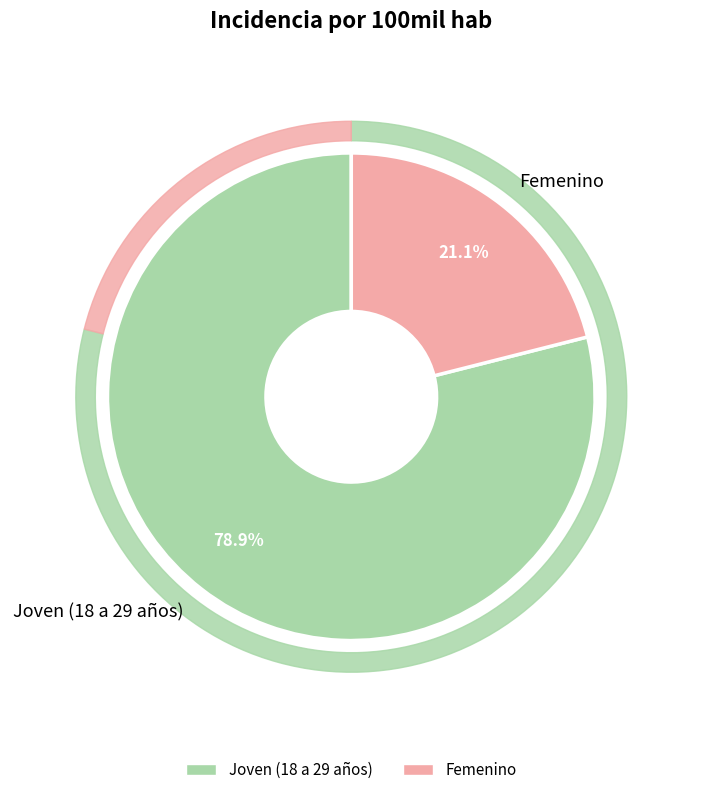

To the nearest percent, what is the average slice percentage?

50%